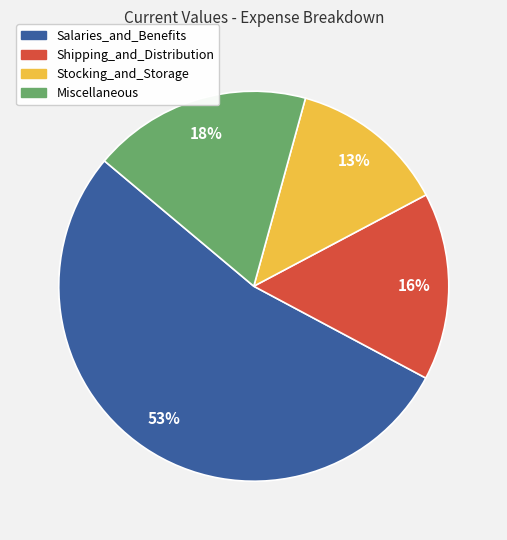

Is there any slice that represents more than half of the pie?

Yes